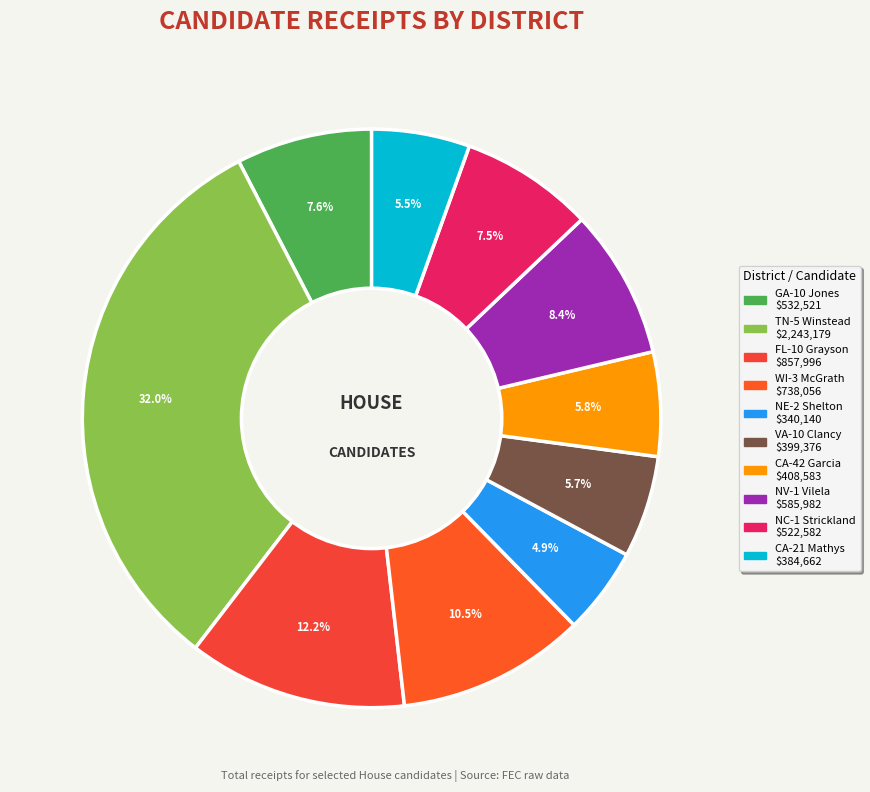

Is TN-5 Winstead the majority of the pie?

No